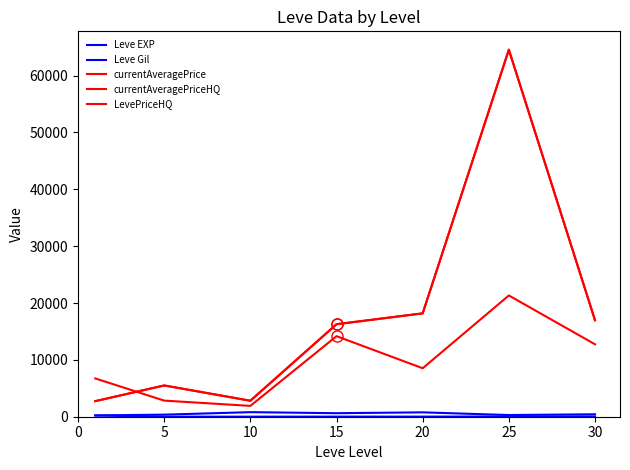

Does the chart have visible grid lines?

No